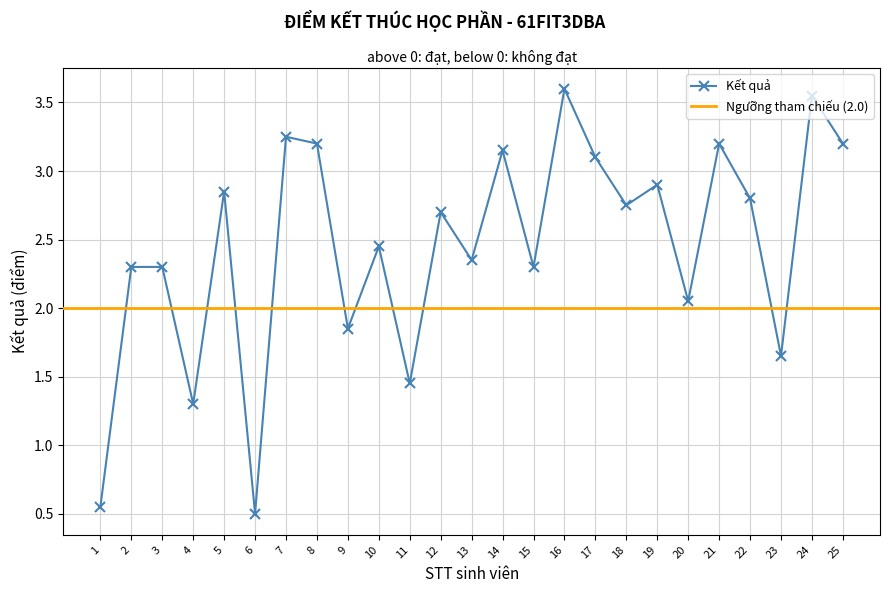

Rank the categories by value from highest to lowest.

16, 24, 7, 8, 21, 25, 14, 17, 19, 5, 22, 18, 12, 10, 13, 2, 3, 15, 20, 9, 23, 11, 4, 1, 6